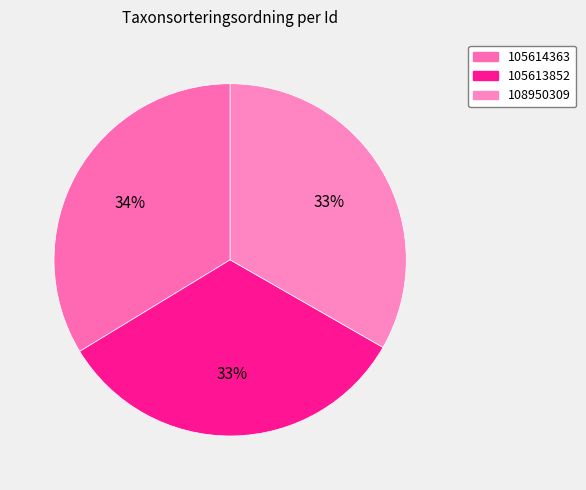

To the nearest percent, what is the combined percentage of 105614363 and 108950309?

67%